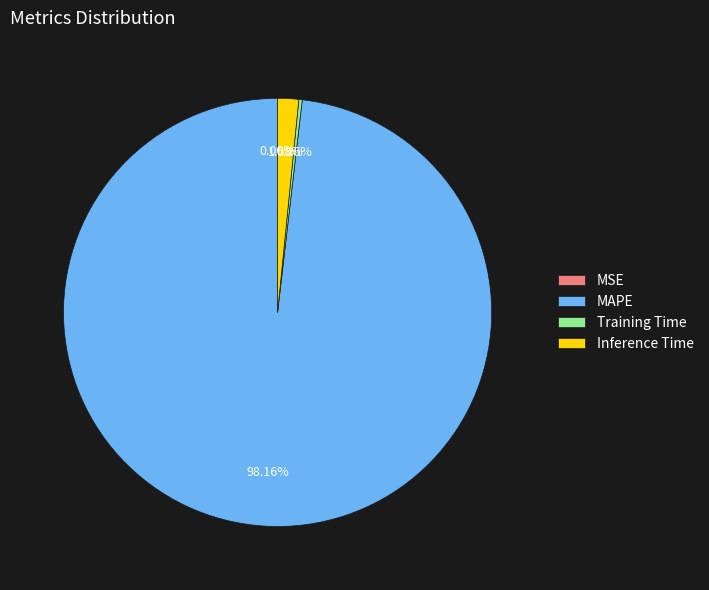

Which category has the biggest portion of the pie?

MAPE